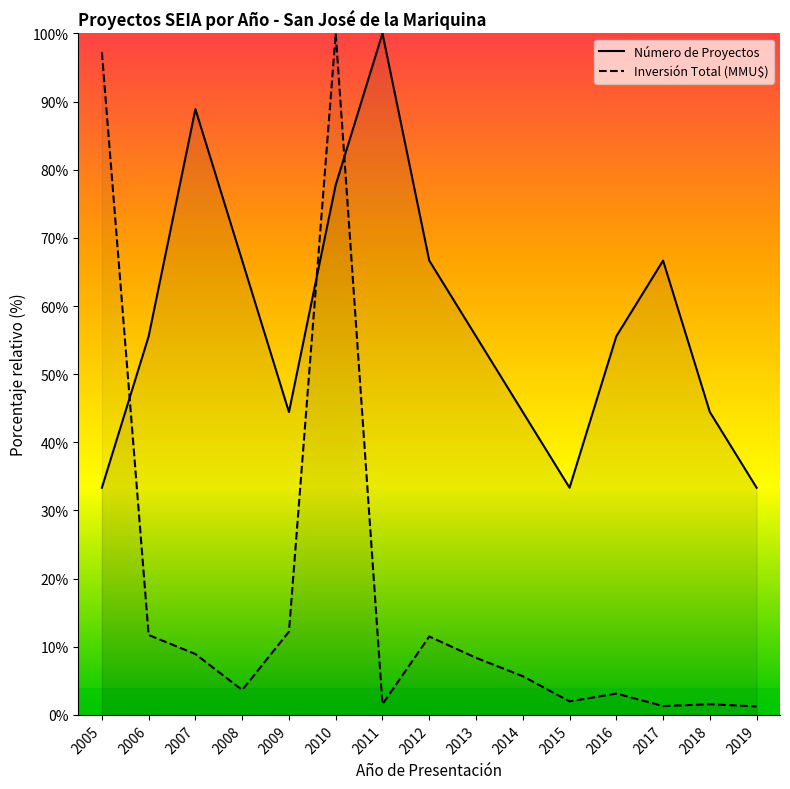

At which label does Número de Proyectos first exceed 55?

2006